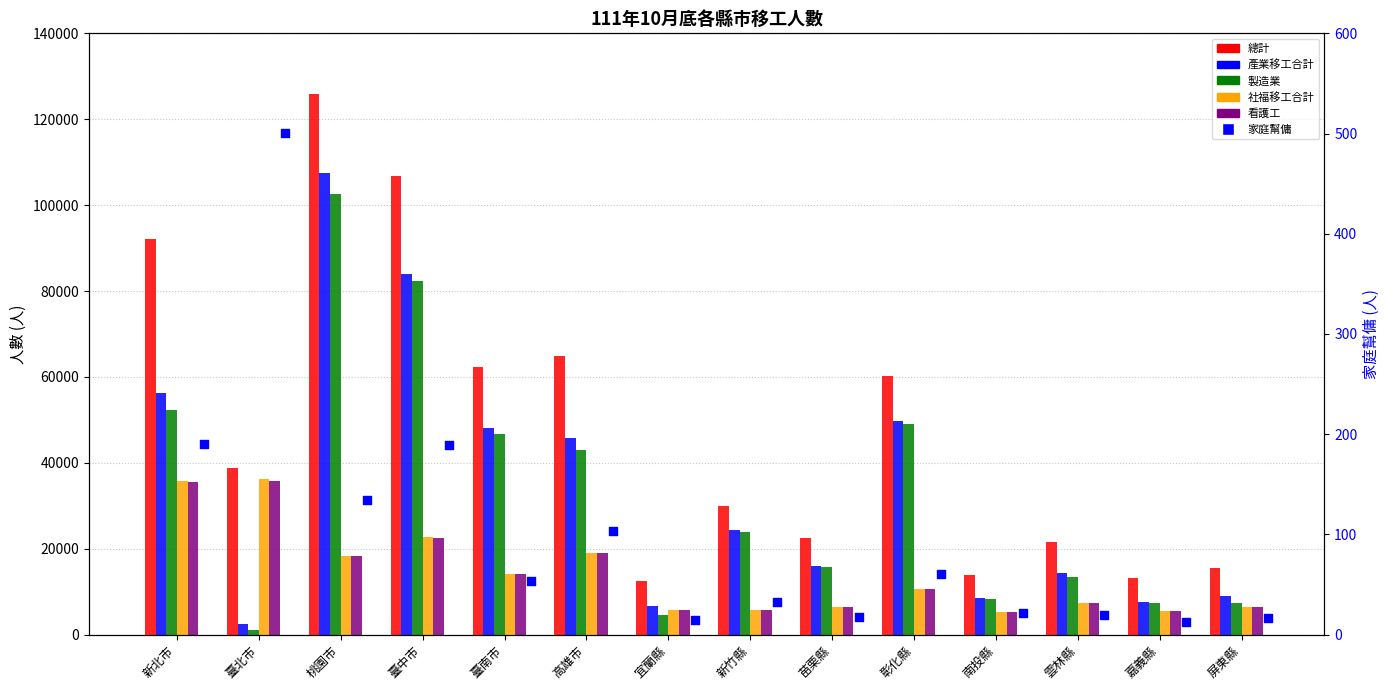

What is the total value across all series at 新竹縣?

89320